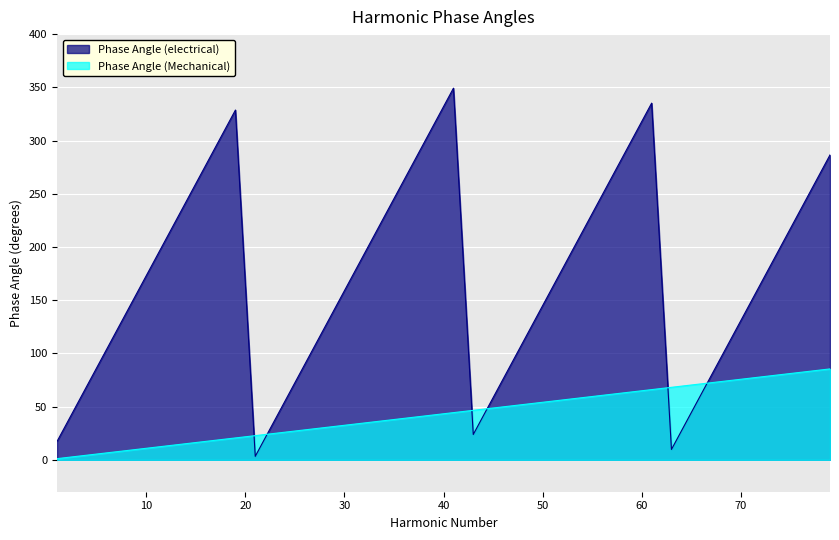

What is the highest value of the Phase Angle (Mechanical) series?

85.4